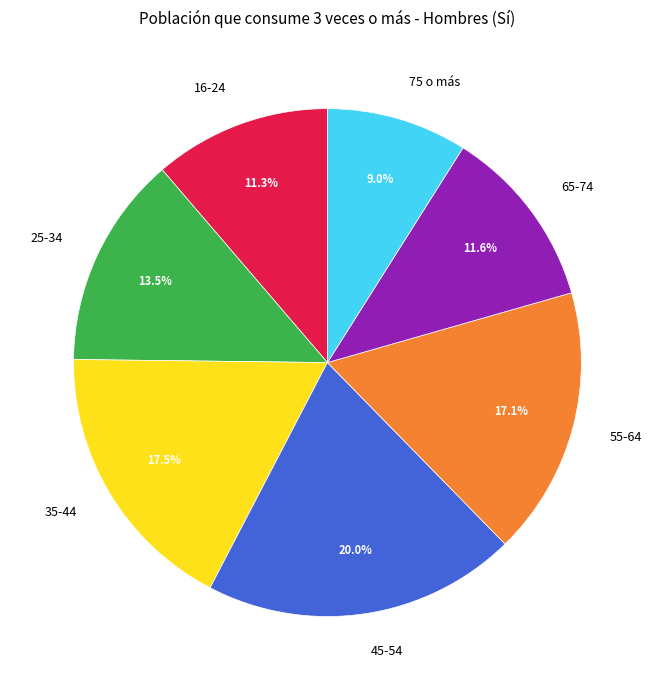

To the nearest percent, what is the difference between the 65-74 and 75 o más slice percentages?

3%